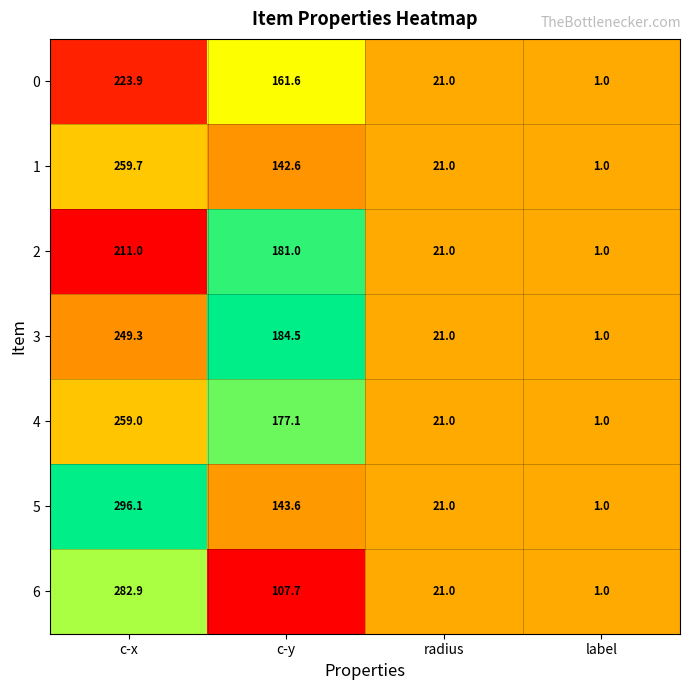

Reading right to left, transcribe all the data shown in this chart.

0: 1.0	21.0	161.6	223.9
1: 1.0	21.0	142.6	259.7
2: 1.0	21.0	181.0	211.0
3: 1.0	21.0	184.5	249.3
4: 1.0	21.0	177.1	259.0
5: 1.0	21.0	143.6	296.1
6: 1.0	21.0	107.7	282.9